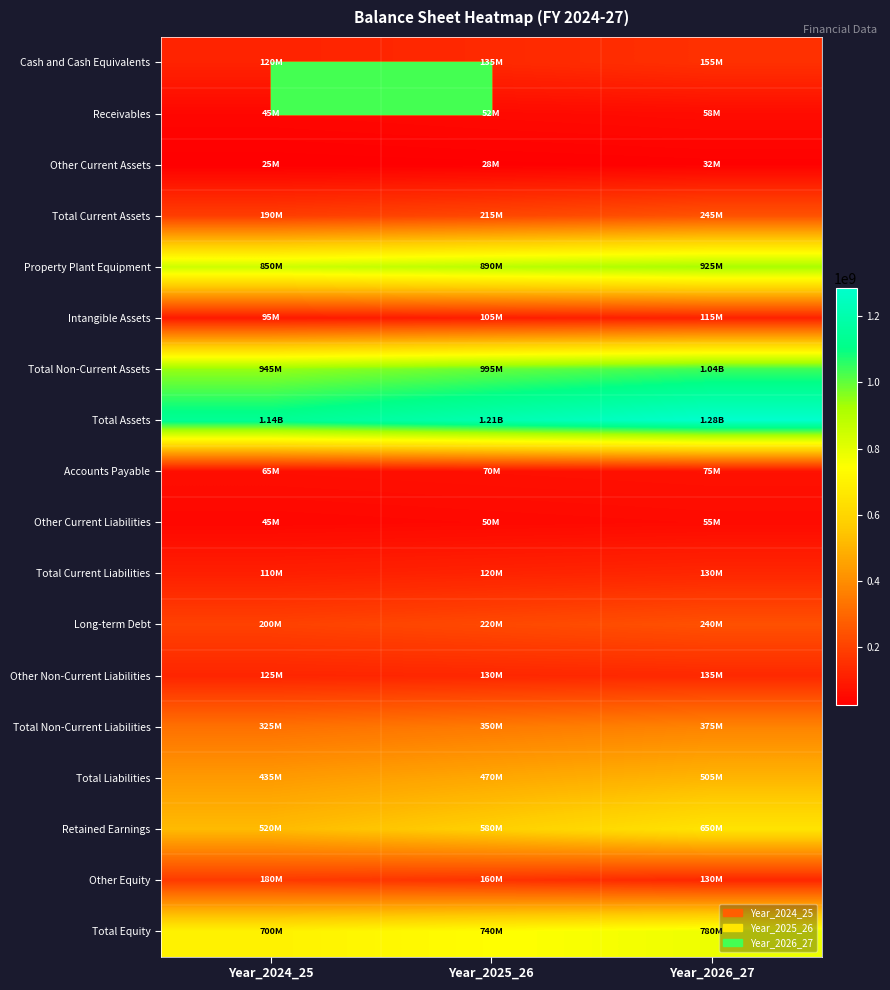

How many distinct data groups are displayed?

18